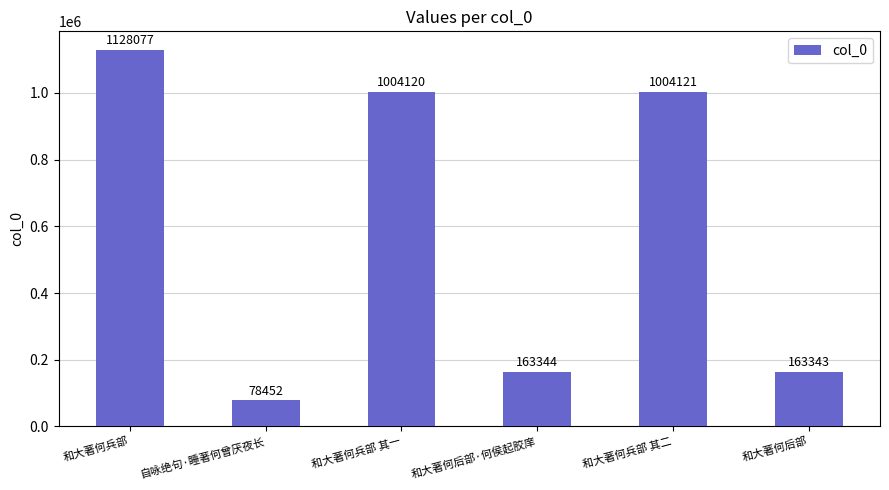

What is the greatest value displayed?

1128077